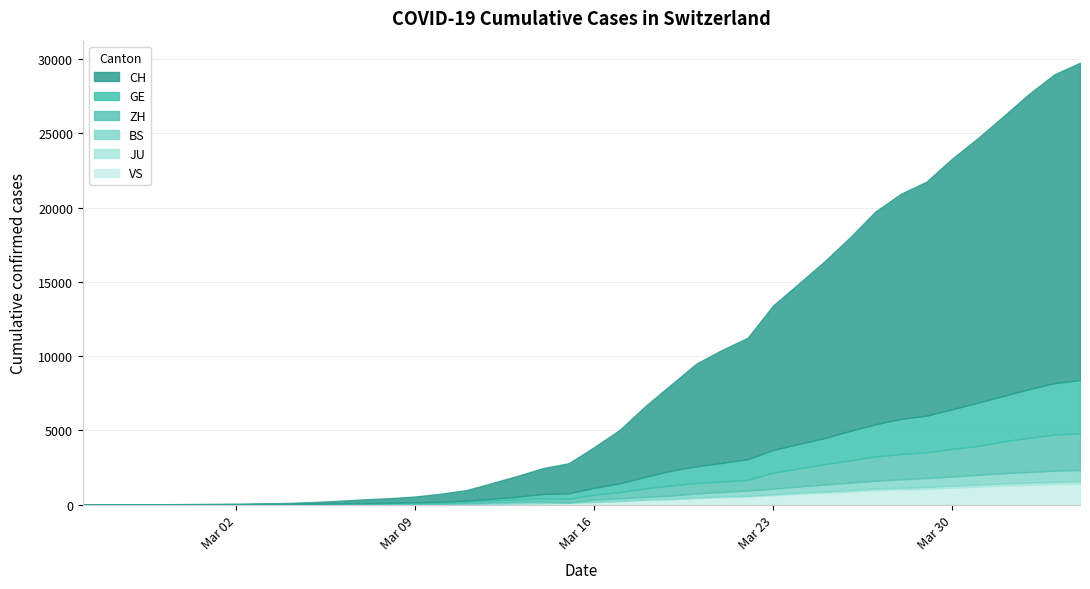

Rank the series by their maximum value, from lowest to highest.

JU, BS, VS, ZH, GE, CH